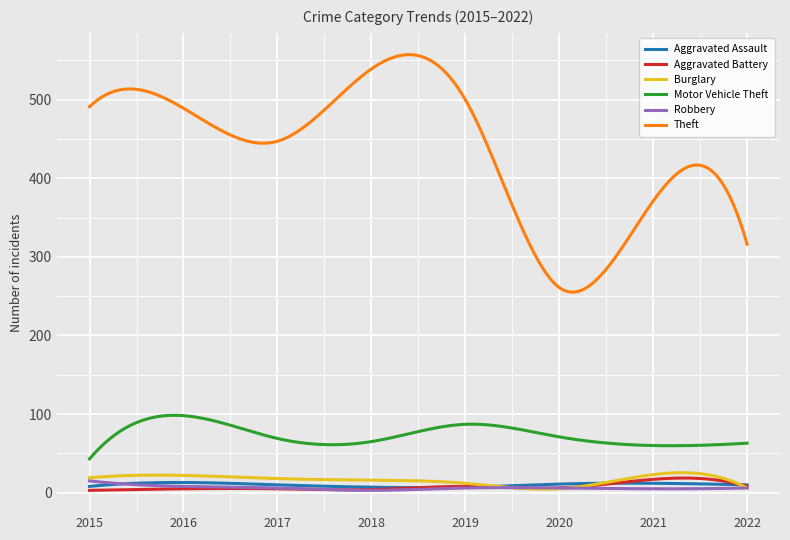

What is the maximum value shown in the chart?

557.2